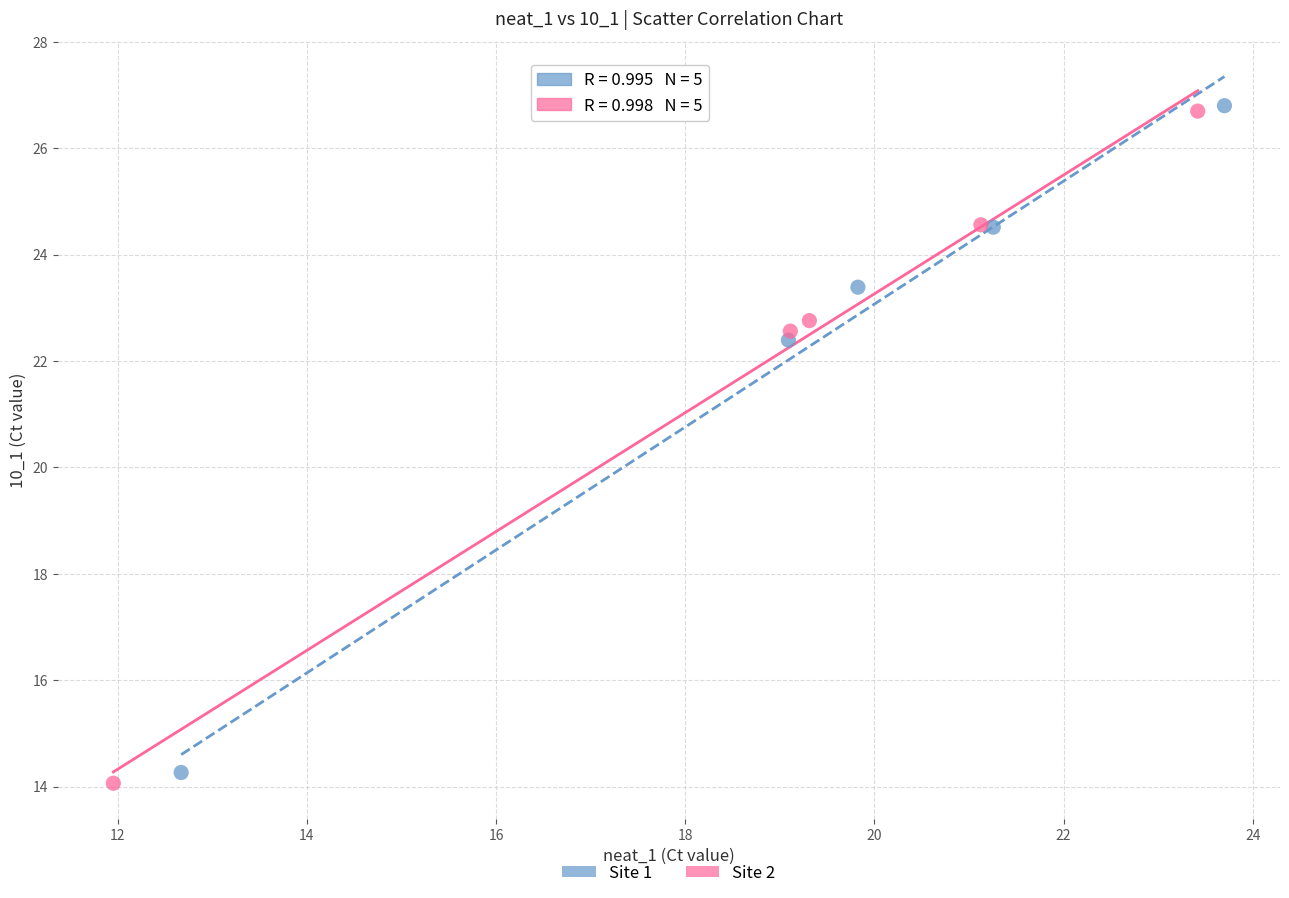

Which series has the largest Y range (max minus min)?

Site 2